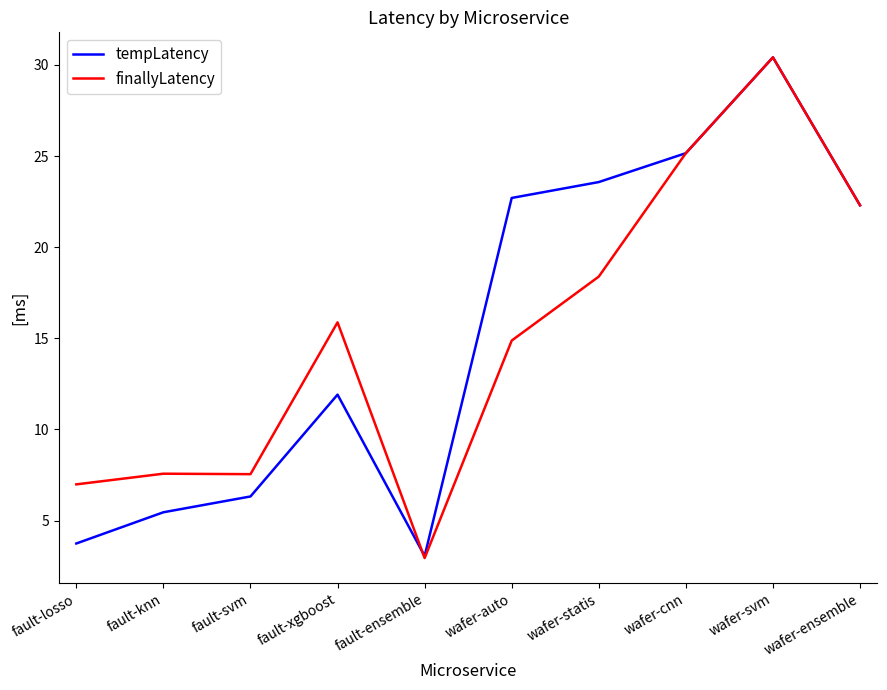

Which category has the highest value across all series?

wafer-svm